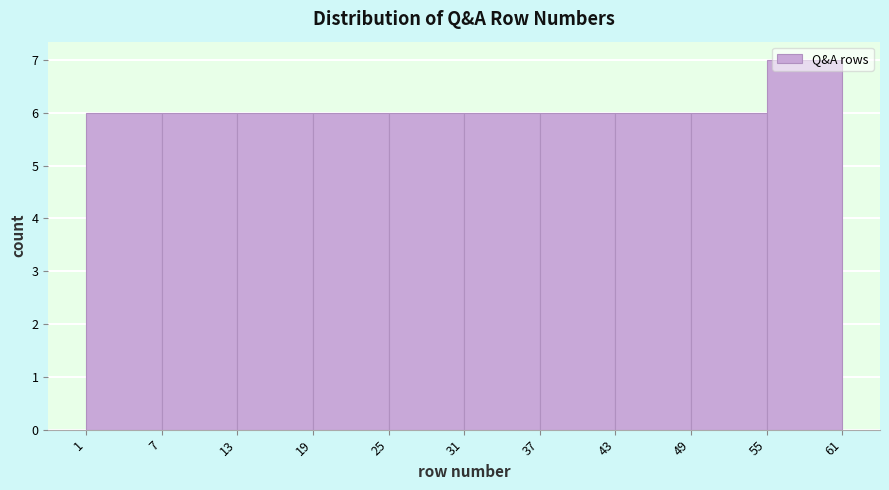

Reading left to right, transcribe this chart: for each bar, give the range it covers on the x-axis and its height. The values are not printed on the chart, so give them approximately, as read against the axis.

1 to 7: 6
7 to 13: 6
13 to 19: 6
19 to 25: 6
25 to 31: 6
31 to 37: 6
37 to 43: 6
43 to 49: 6
49 to 55: 6
55 to 61: 7